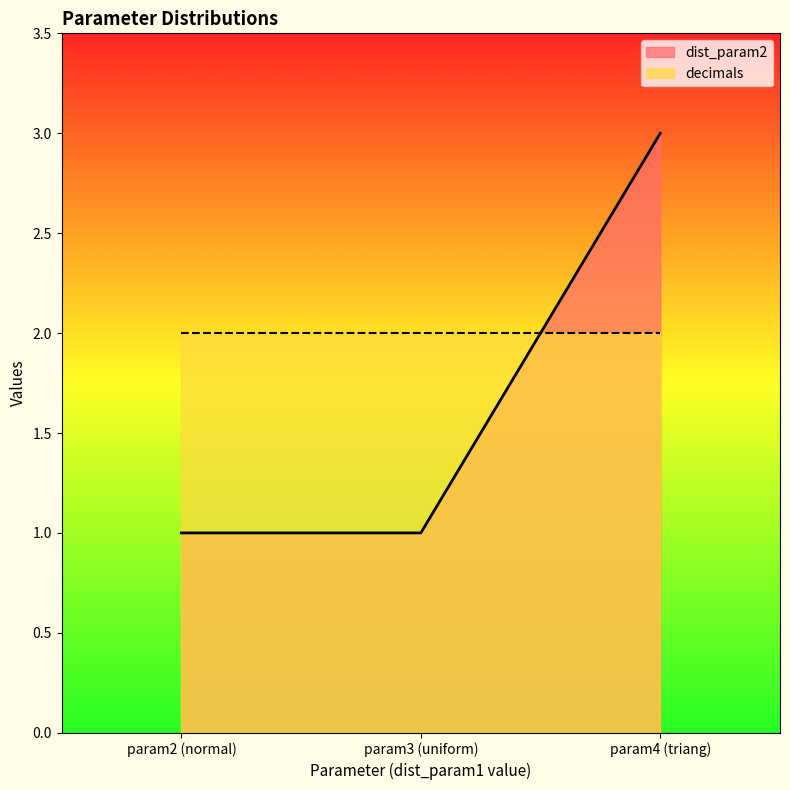

What position from the right is param4 (triang)?

1